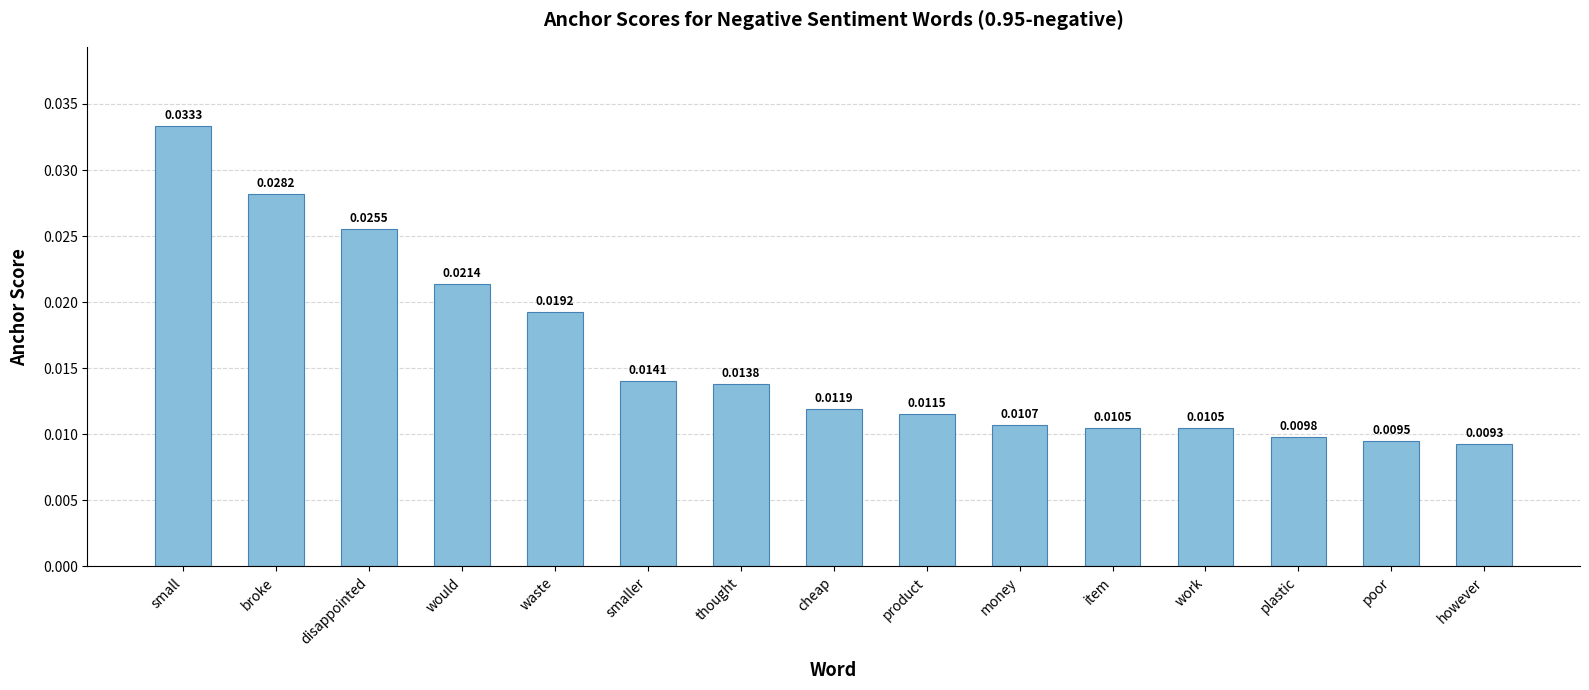

Which has a higher value, small or work?

small